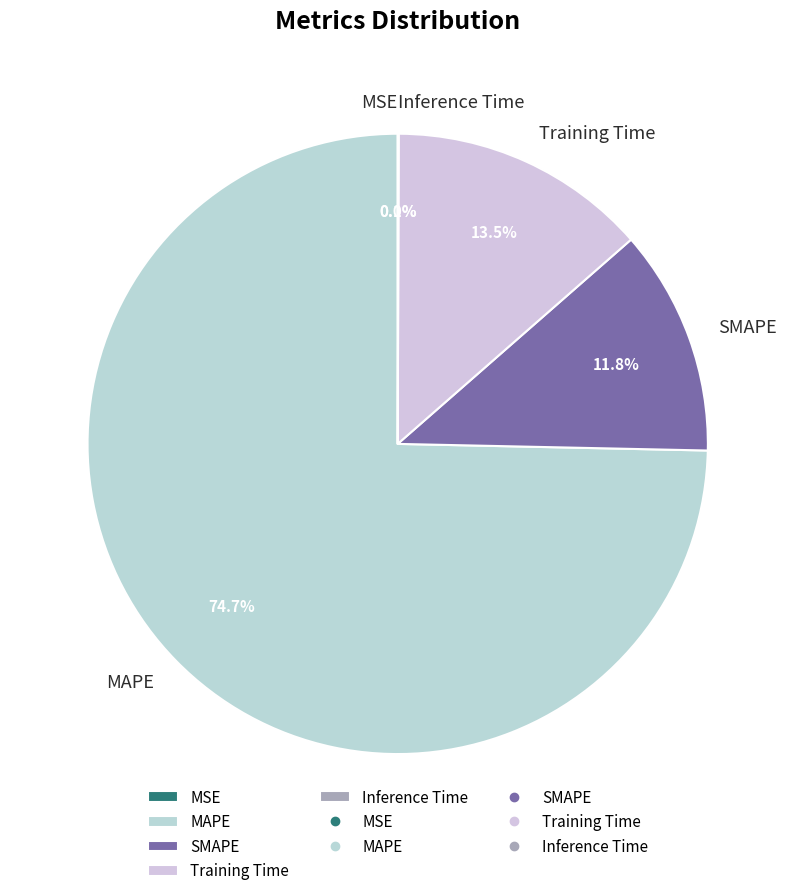

Does SMAPE account for over 50% of the chart?

No